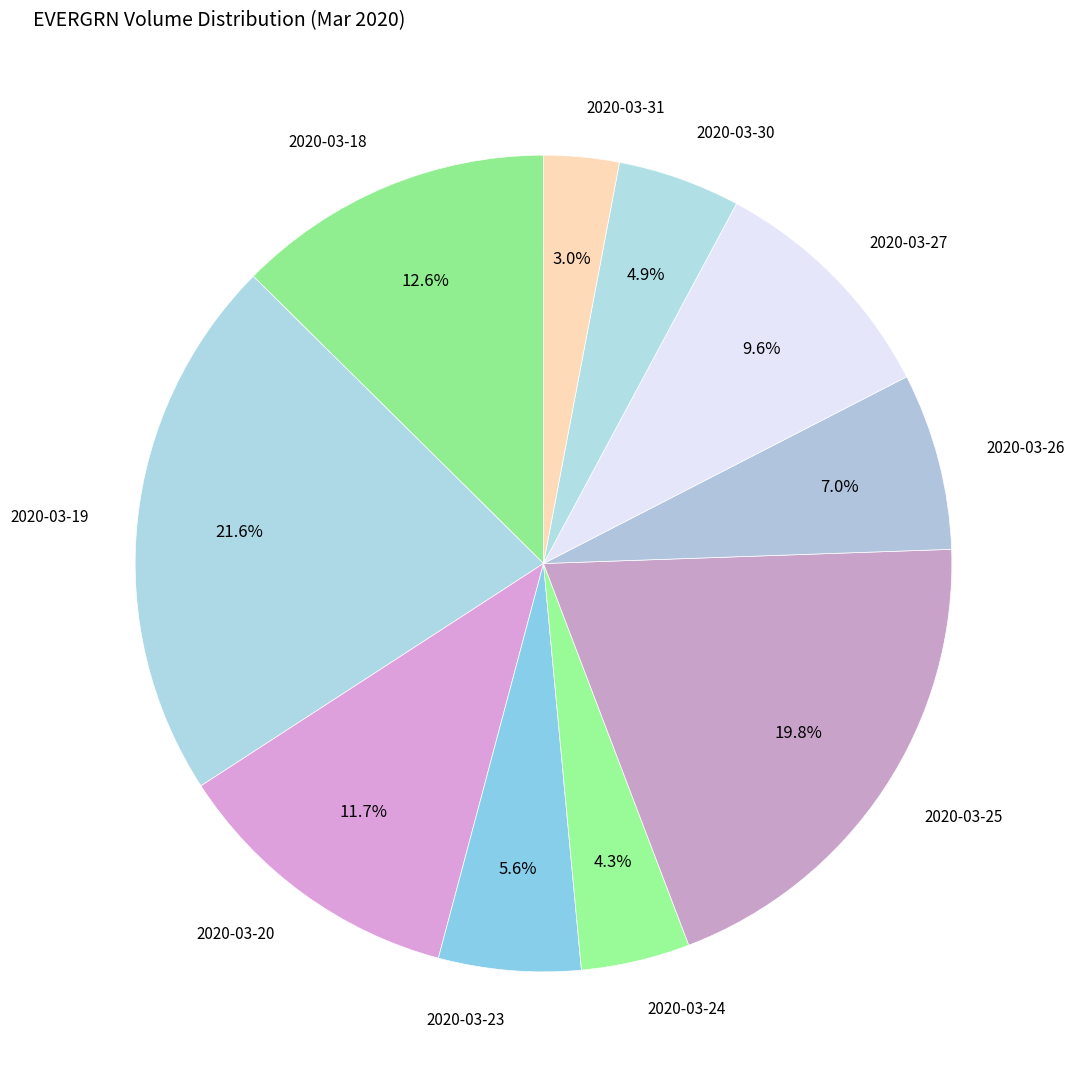

Is it true that 2020-03-30 is 5% of the pie?

True